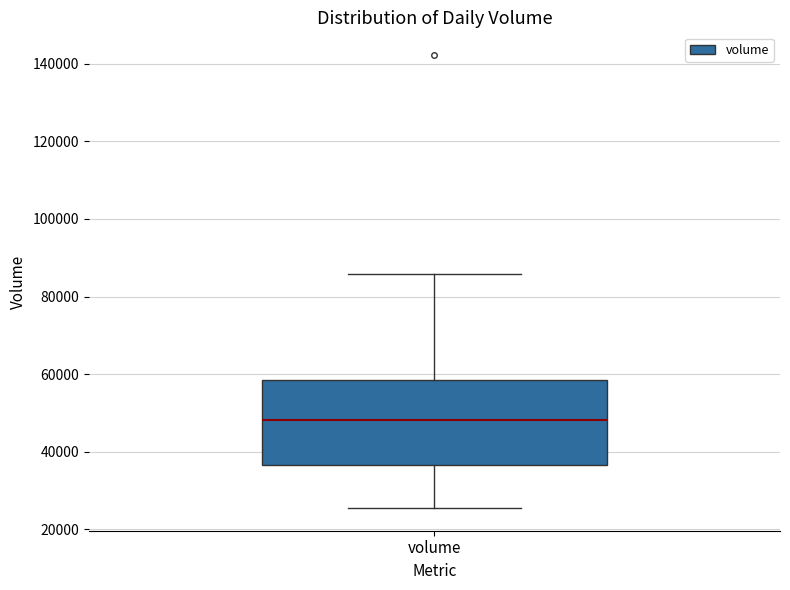

Transcribe this box plot: give where the median line is, the range the box spans, and where the two whiskers end, as read against the y-axis. The values are not printed on the chart, so give them approximately, as read against the axis.

median 48000, box 36000 to 58000, whiskers 26000 to 86000